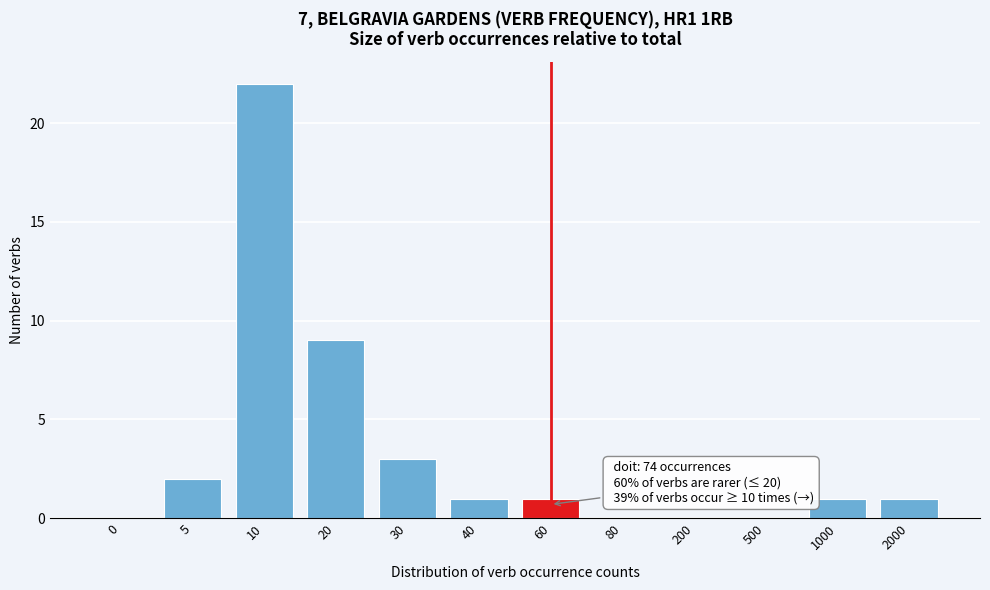

Reading right to left, extract all data points from this chart.

2000=1	1000=1	500=0	200=0	80=0	60=1	40=1	30=3	20=9	10=22	5=2	0=0